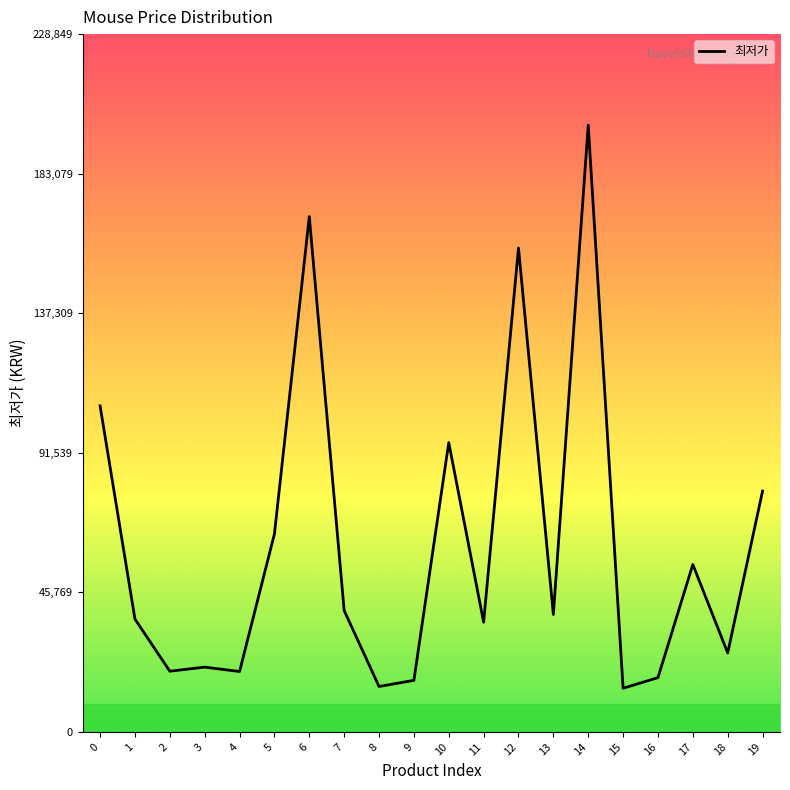

True or false: the data shows 16900 at 9.

True